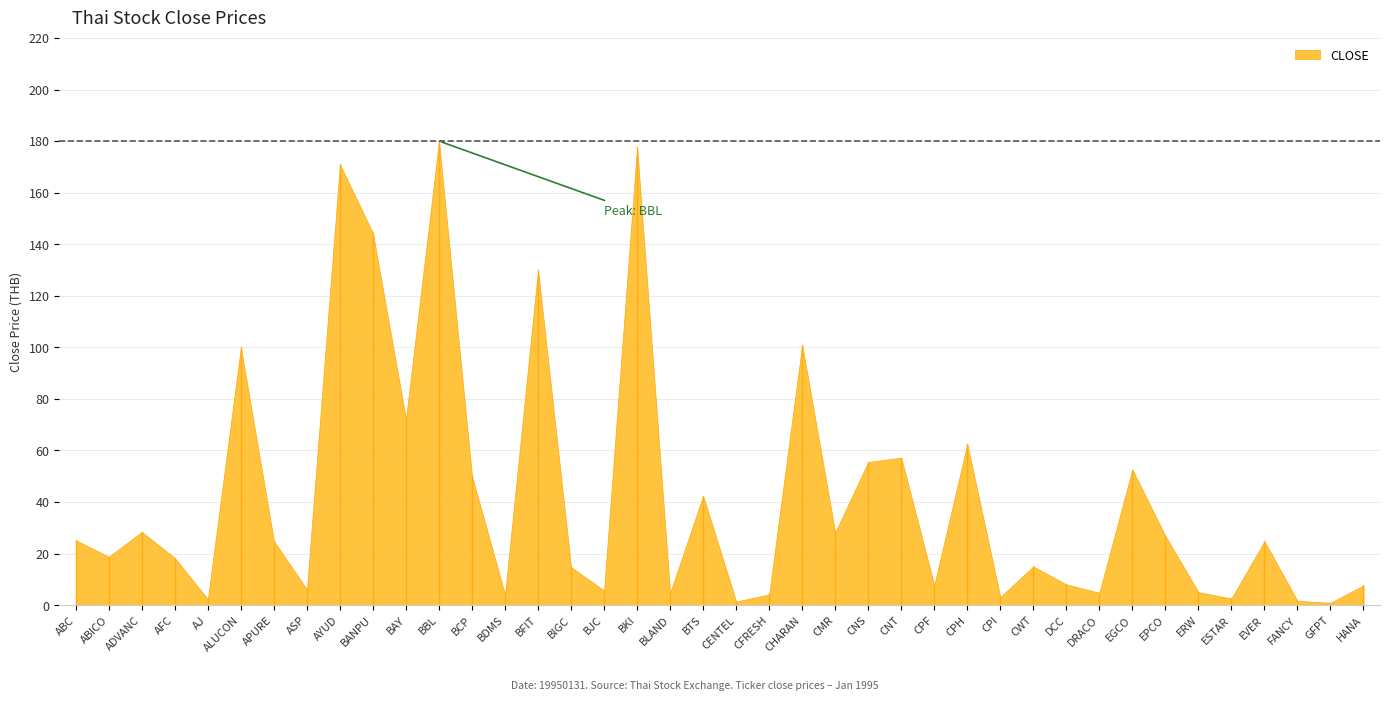

How many interior local peaks (higher than both neighbors) does the data have?

13